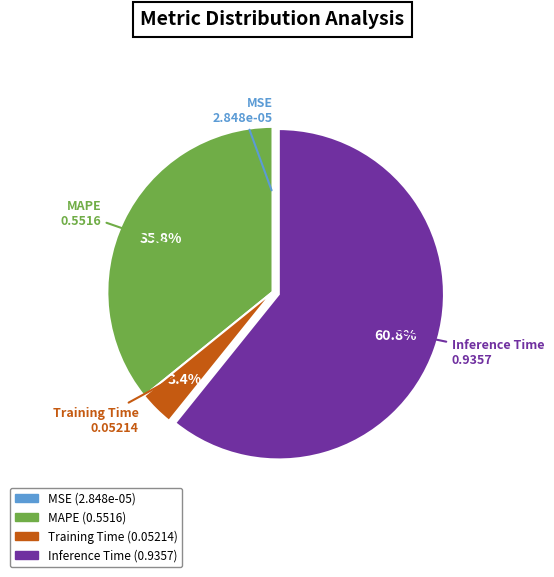

Do MAPE and Inference Time together represent more than half of the pie?

Yes